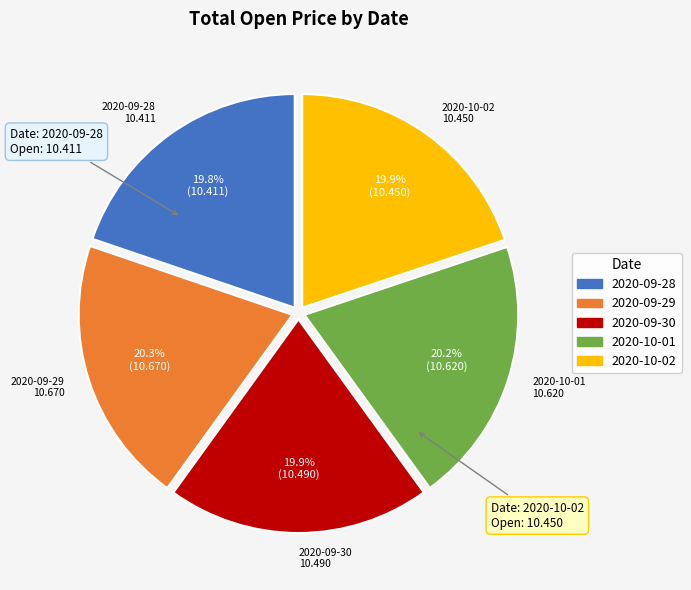

The 2020-09-29 slice represents 34% of the pie. True or false?

False